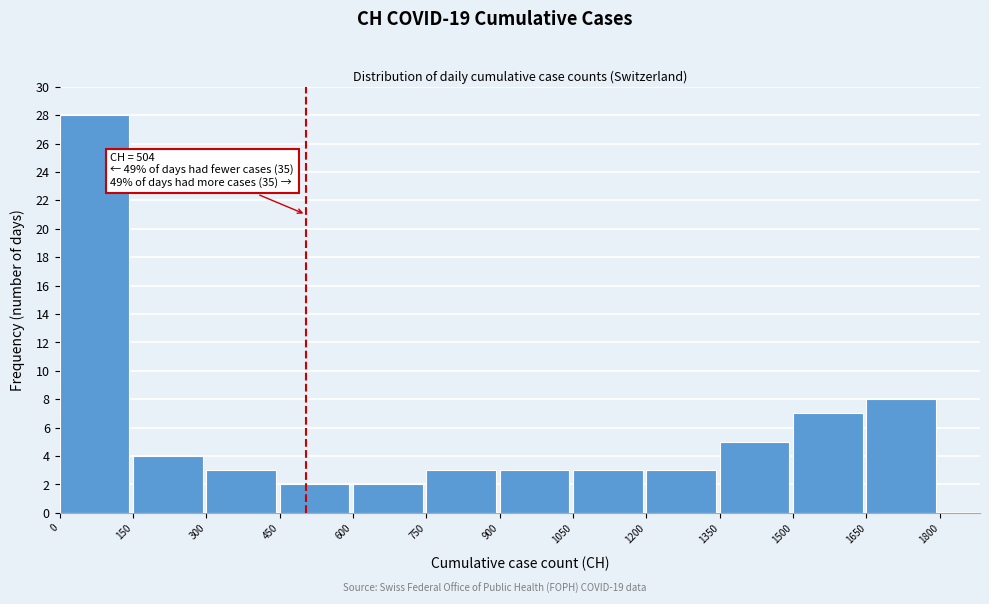

Over which range of the x-axis is the bar tallest?

0 to 150